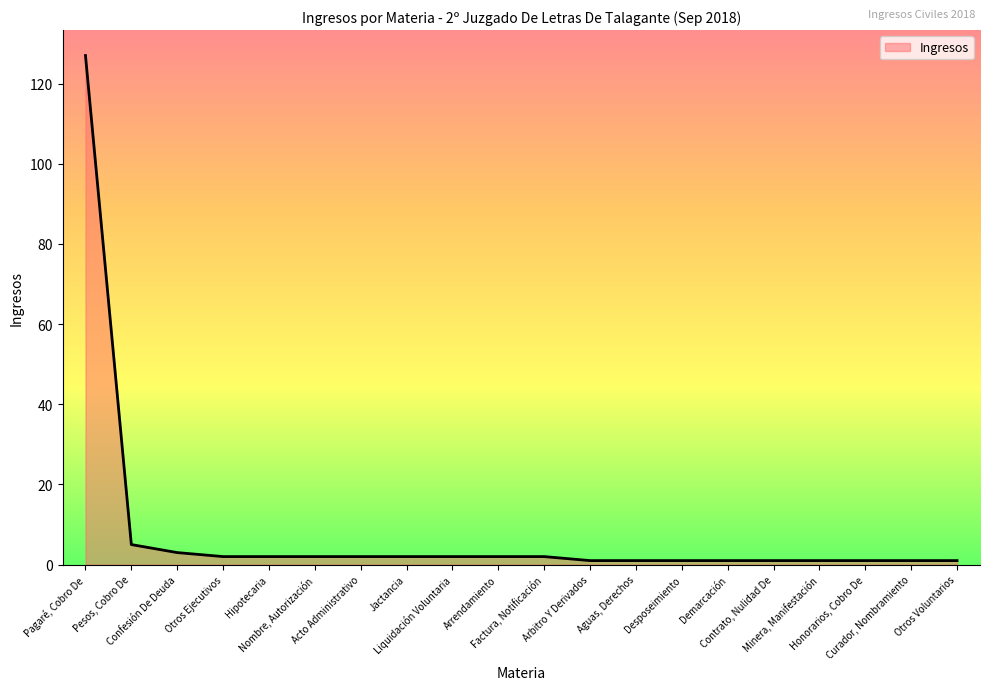

Reading left to right, transcribe all the data shown in this chart.

Pagaré, Cobro De=127	Pesos, Cobro De=5	Confesión De Deuda=3	Otros Ejecutivos=2	Hipotecaria=2	Nombre, Autorización=2	Acto Administrativo=2	Jactancia=2	Liquidación Voluntaria=2	Arrendamiento=2	Factura, Notificación=2	Arbitro Y Derivados=1	Aguas, Derechos=1	Desposeimiento=1	Demarcación=1	Contrato, Nulidad De=1	Minera, Manifestación=1	Honorarios, Cobro De=1	Curador, Nombramiento=1	Otros Voluntarios=1